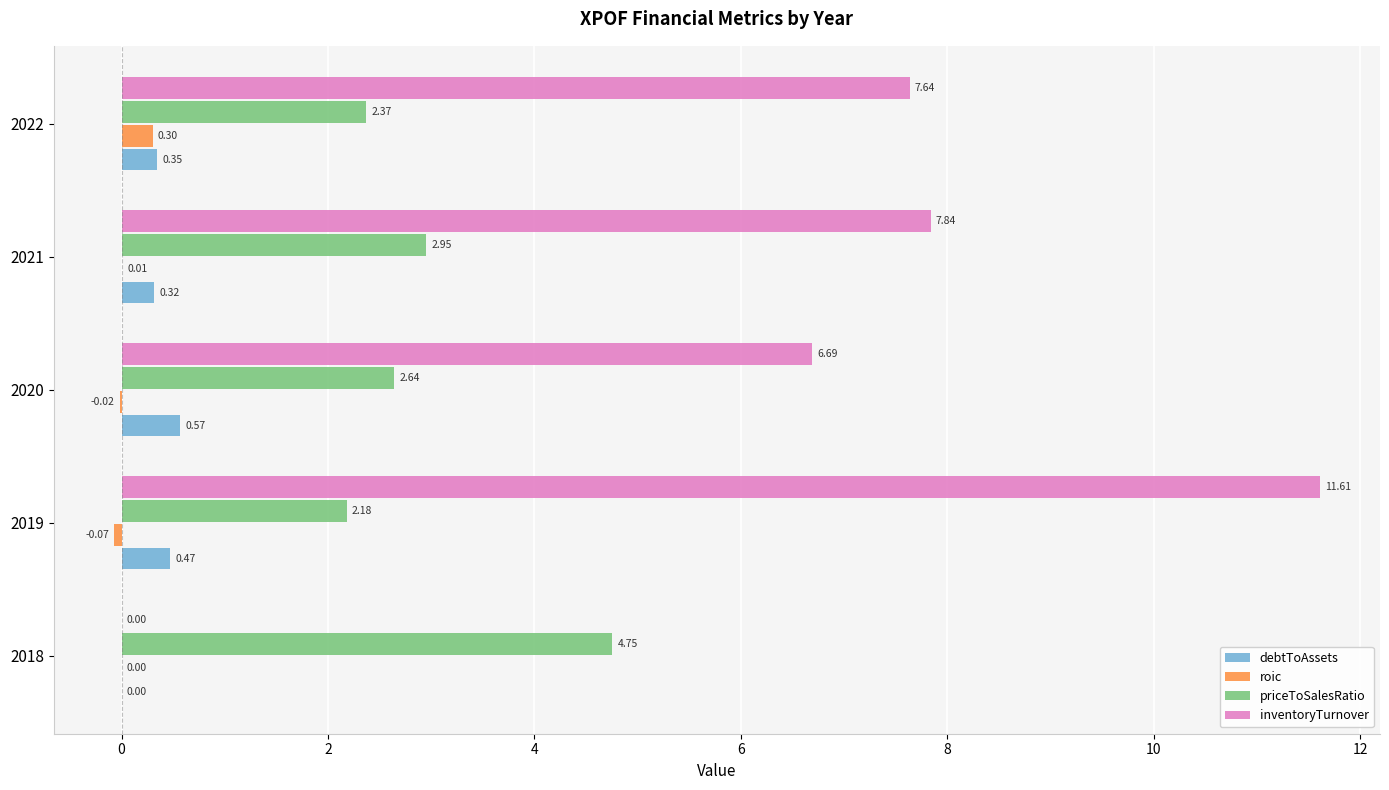

Which series changed the most between 2018 and 2021?

inventoryTurnover